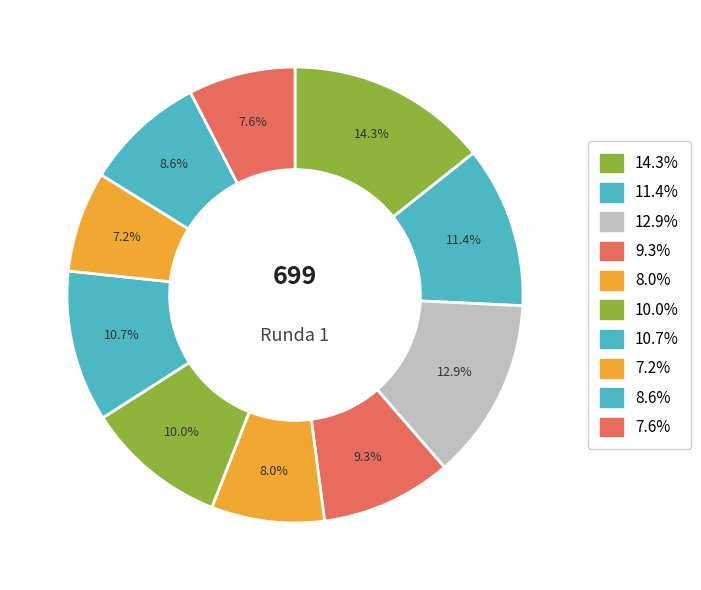

Does any single category account for the majority?

No